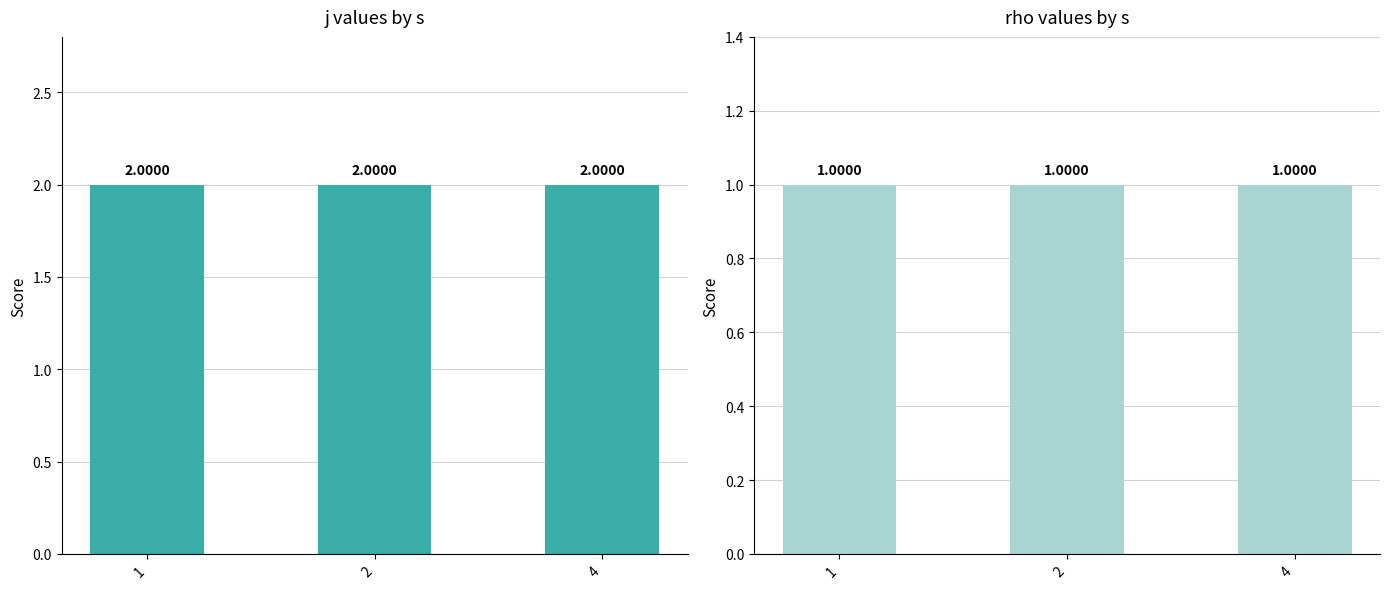

Read the rho value at 4.

1